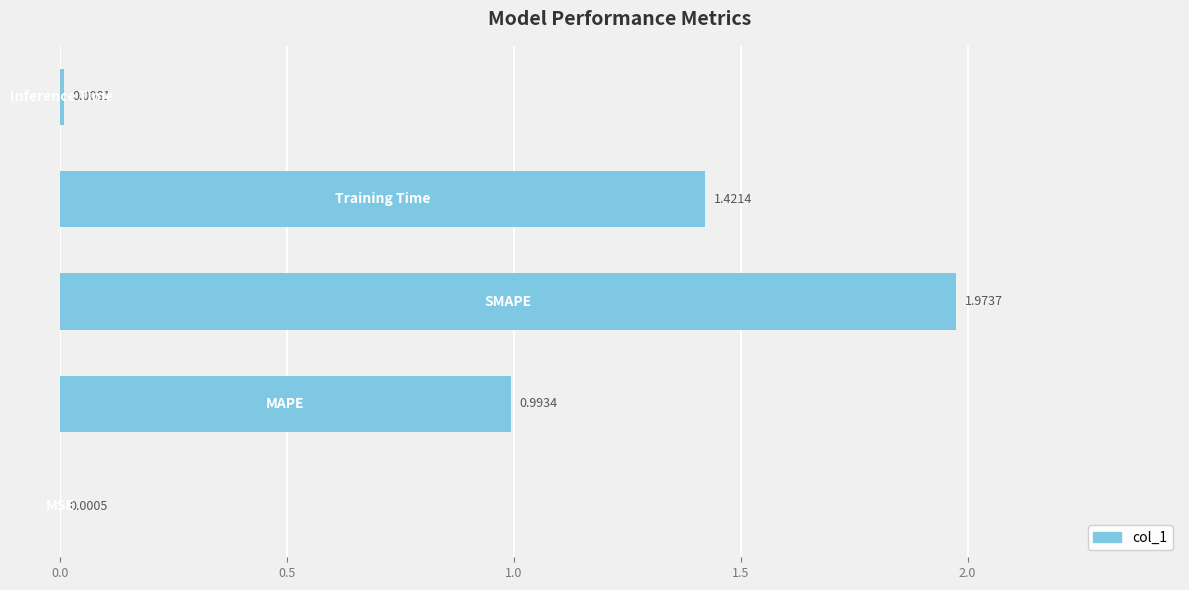

What is the sum of all values?

4.4